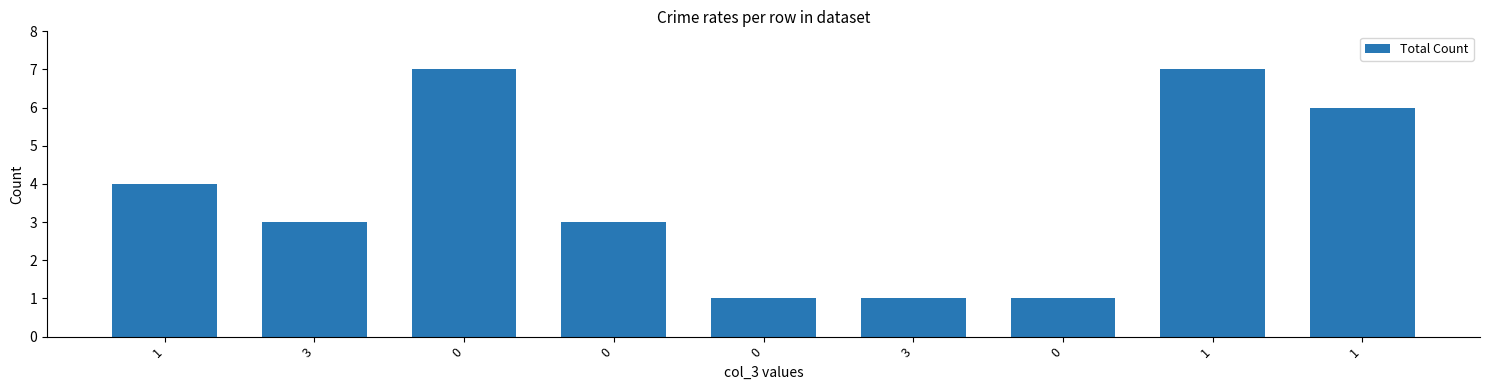

Count the number of categories in the chart.

9